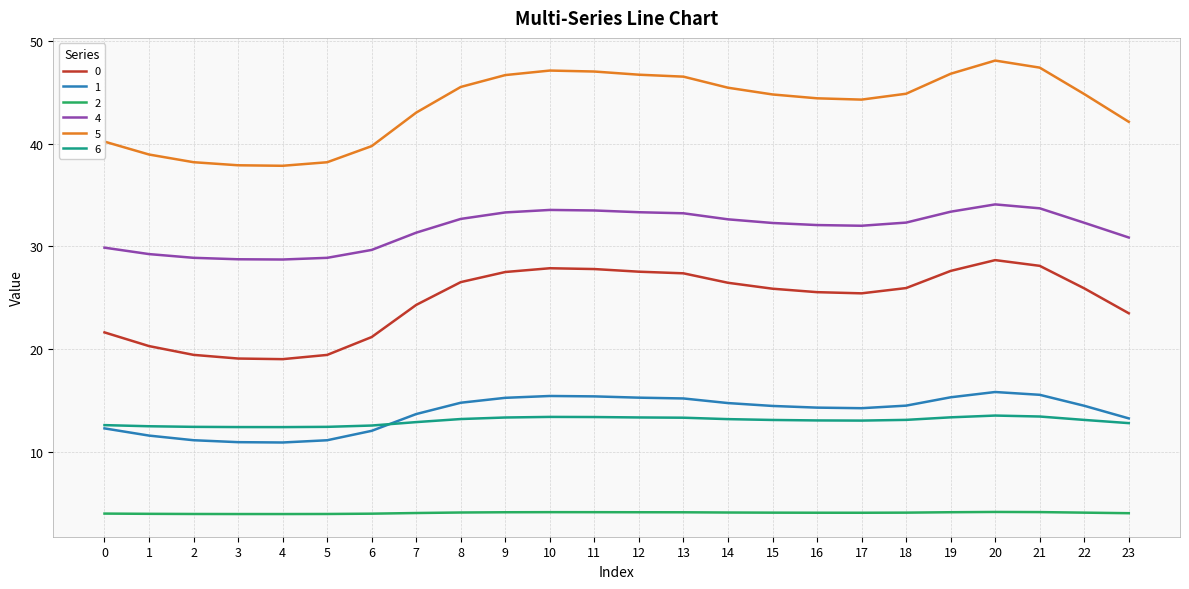

At how many categories does at least one series exceed 13?

24